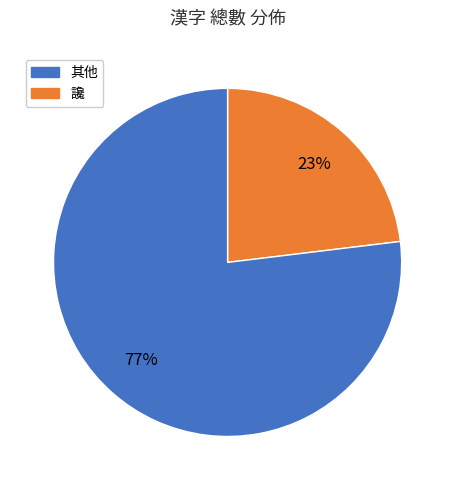

How many segments does this pie chart have?

2